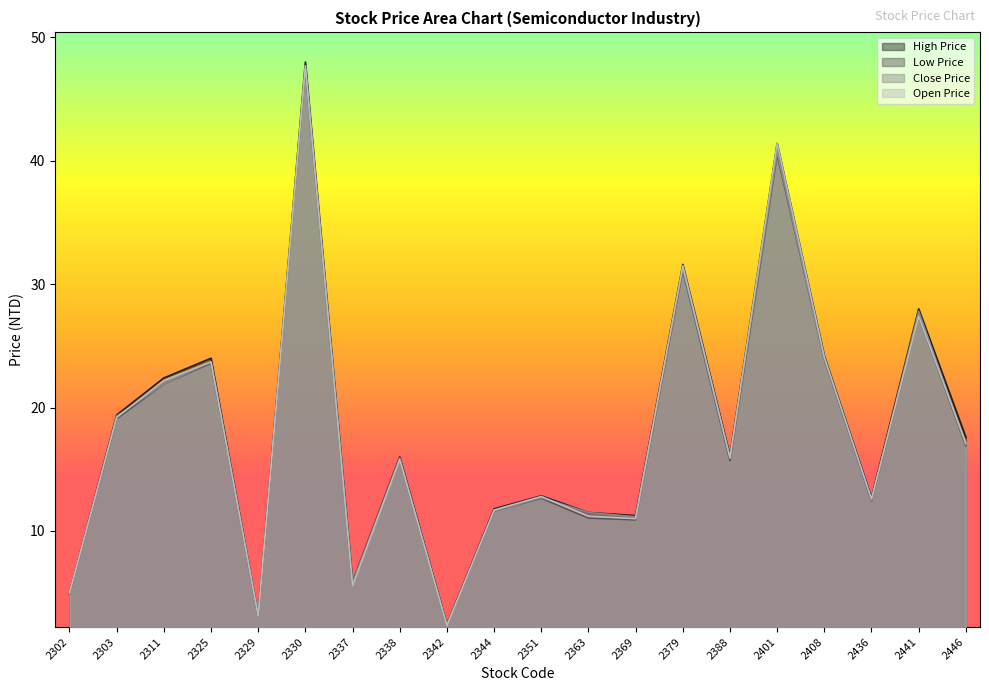

At 2441, list the series in order from largest to smallest.

High Price, Close Price, Low Price, Open Price